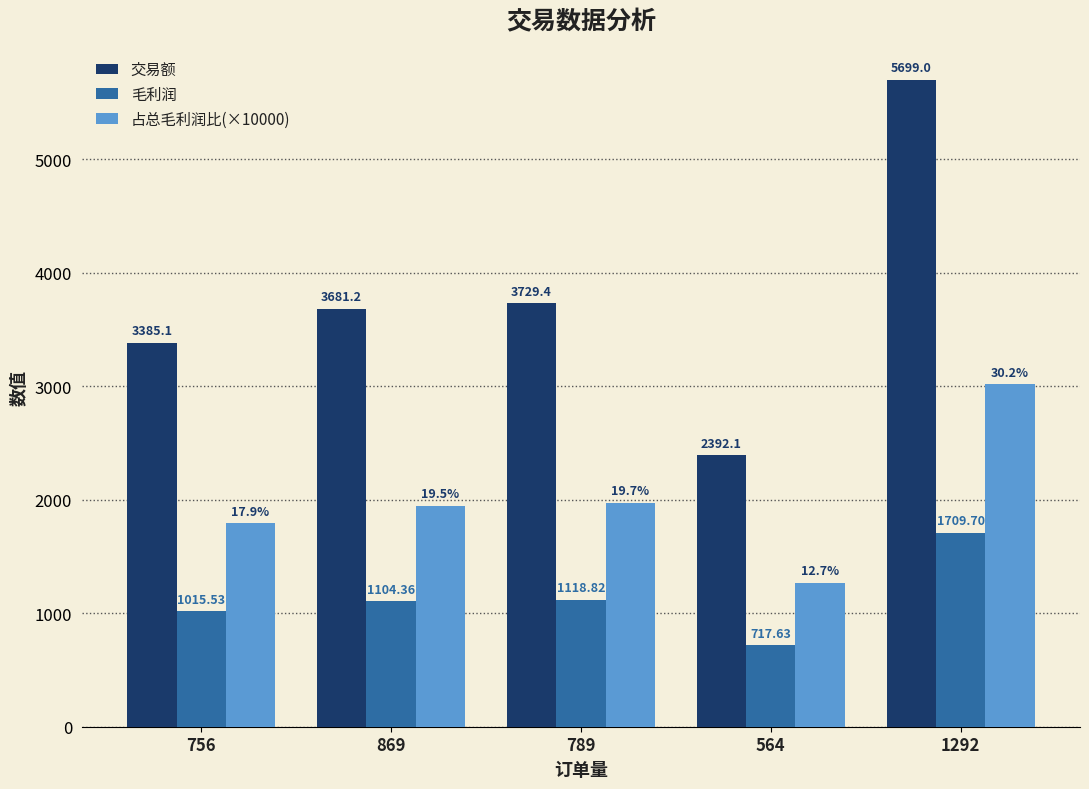

What is the label of the 3rd bar from the left?

789